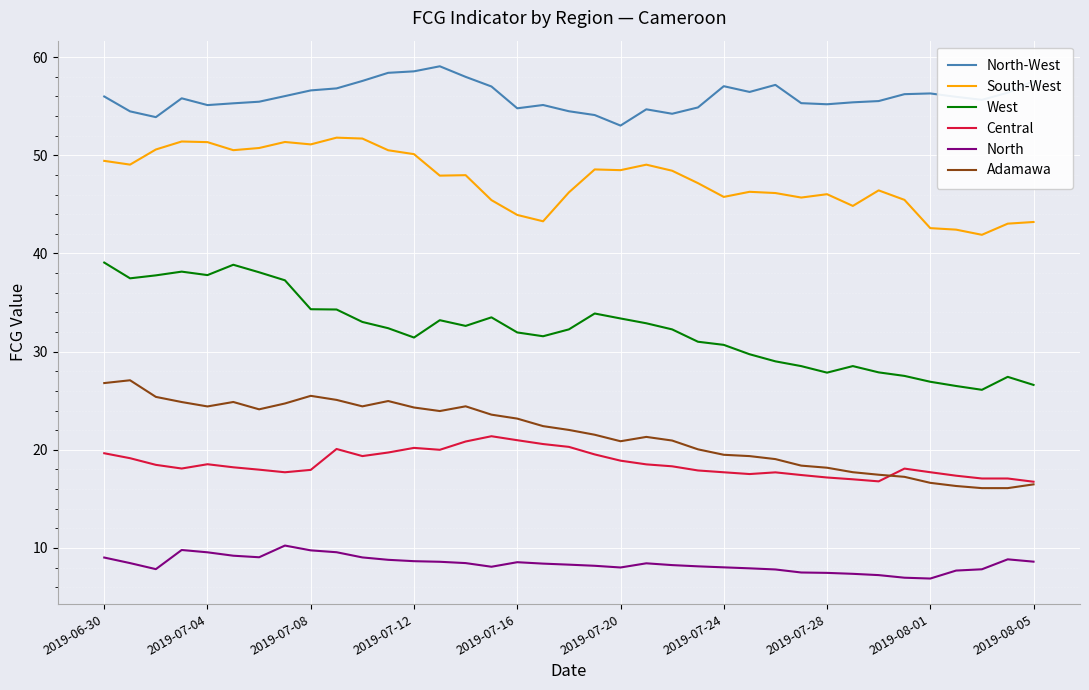

What is the greatest value displayed?

59.1